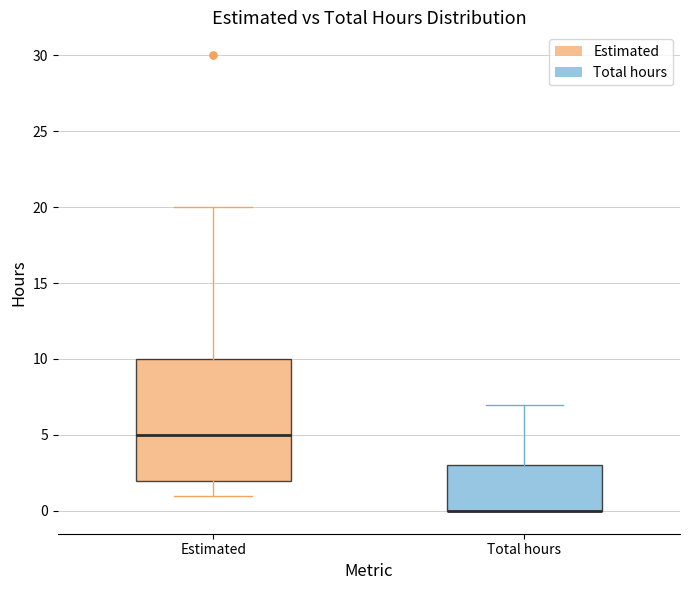

Where is the upper edge of the box for Estimated on the y-axis? The values are not printed on the chart, so give them approximately, as read against the axis.

10